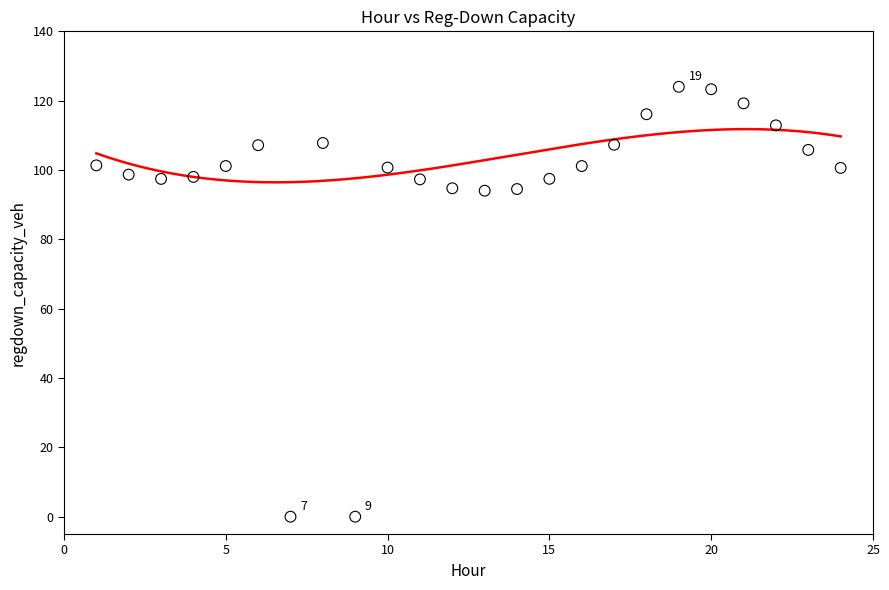

What is the range of X values (max minus min)?

23.0